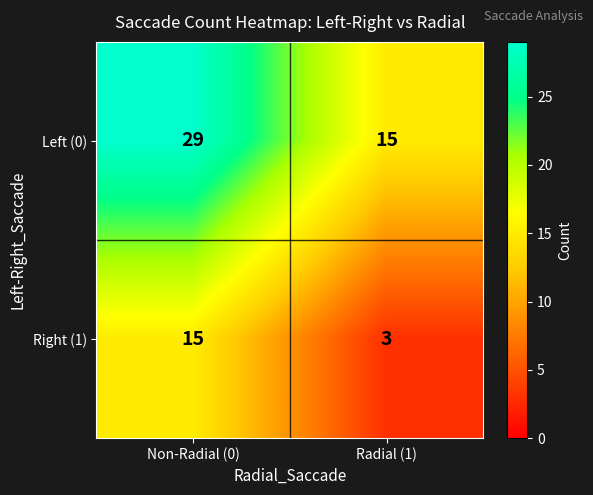

Which series changed the most between Non-Radial (0) and Radial (1)?

Left (0)